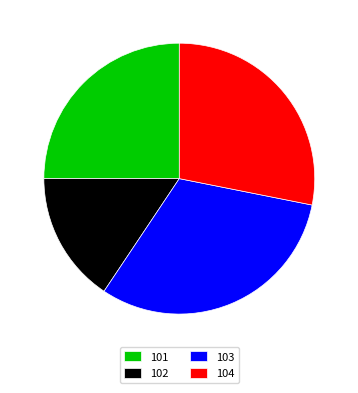

Is it true that 103 is 31% of the pie?

True